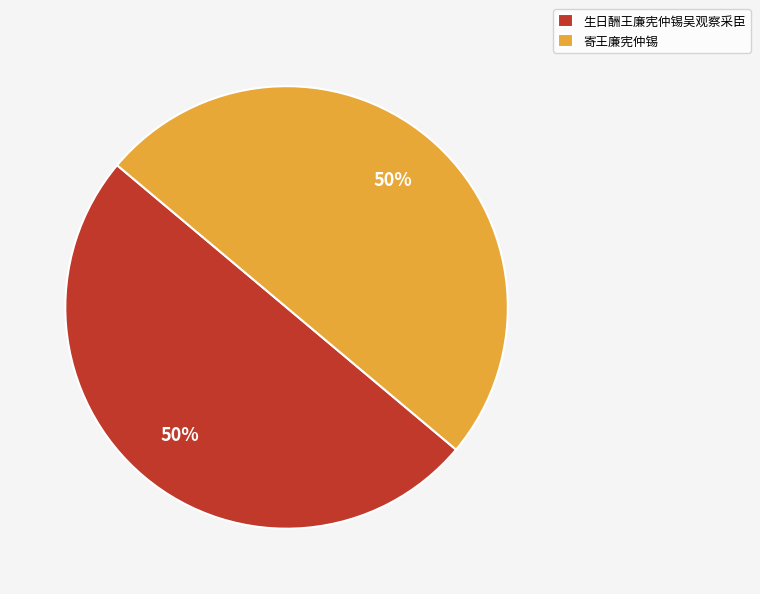

The 寄王廉宪仲锡 slice represents 42% of the pie. True or false?

False